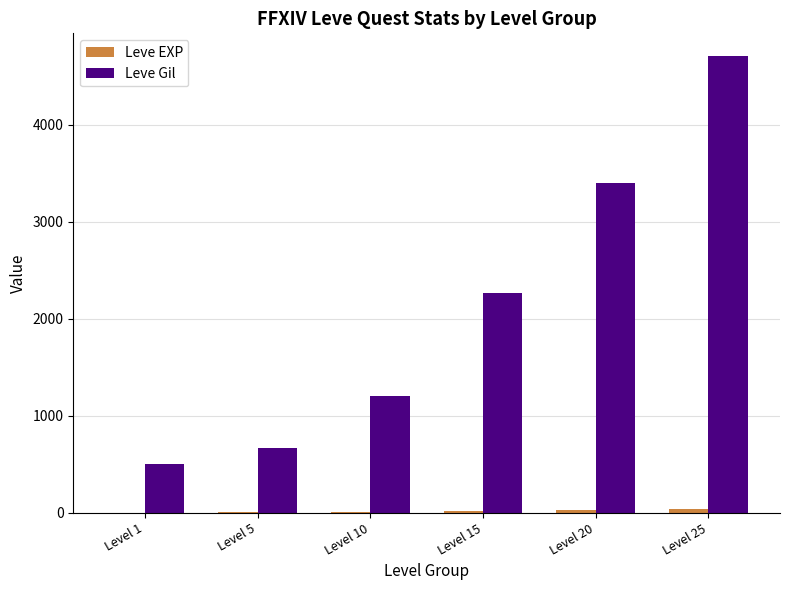

How many values in the Leve Gil series exceed 2262?

3